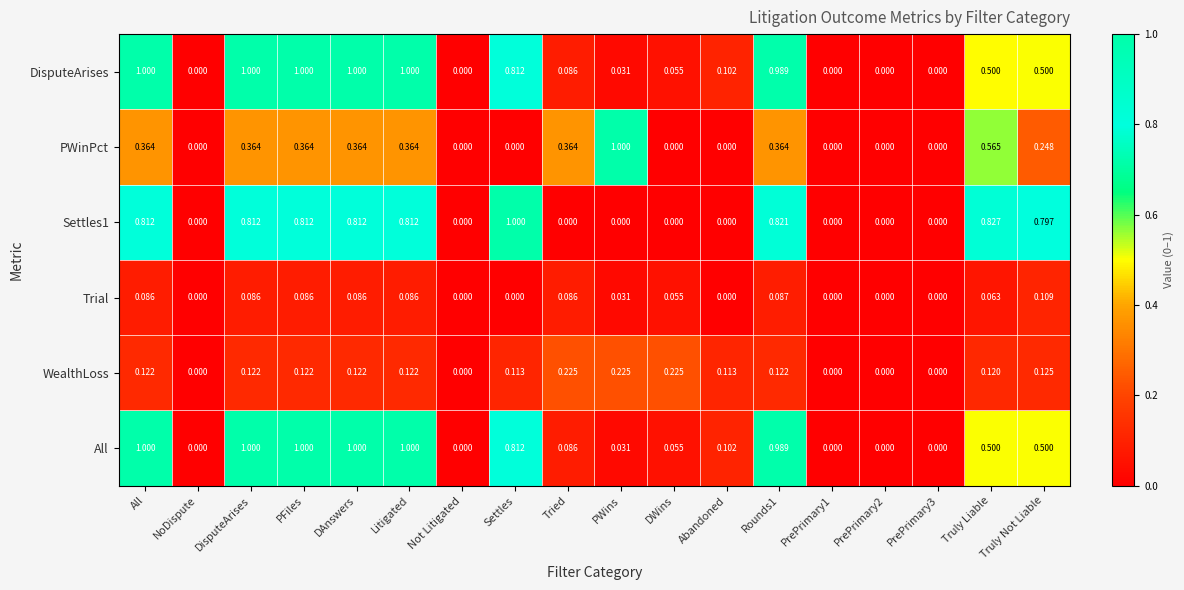

At which label does PWinPct reach its peak?

PWins